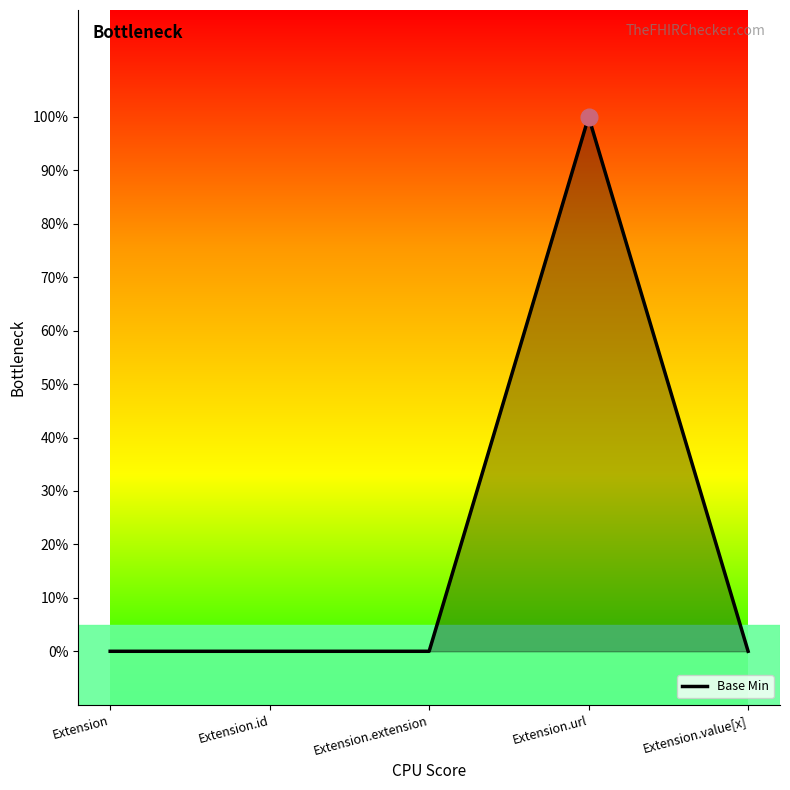

How many interior local peaks (higher than both neighbors) does the data have?

1